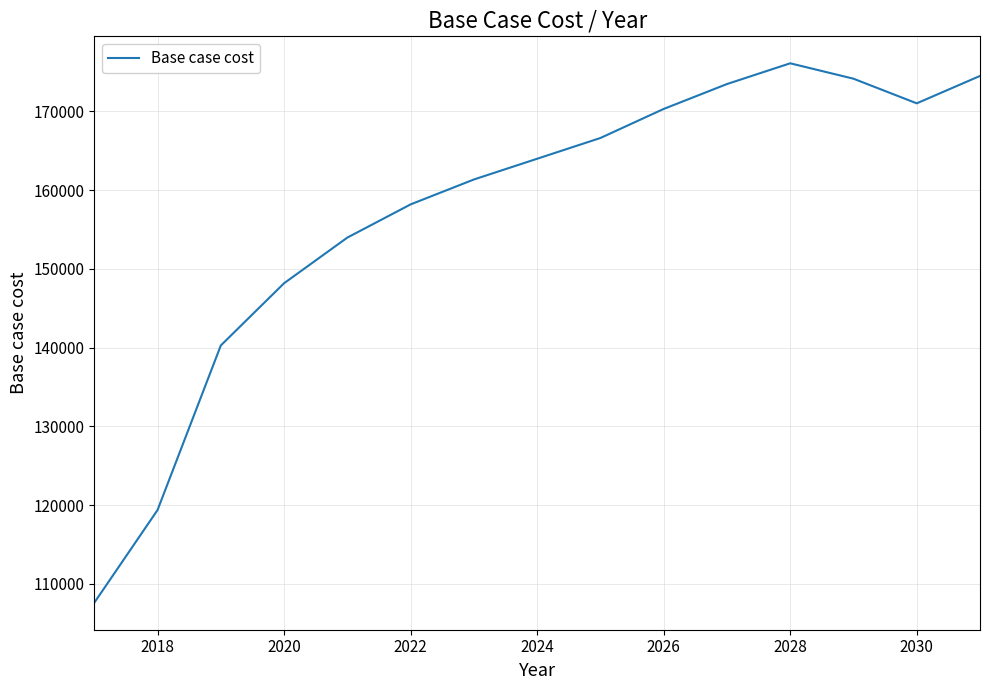

What is the difference between the maximum and minimum values?

68518.9